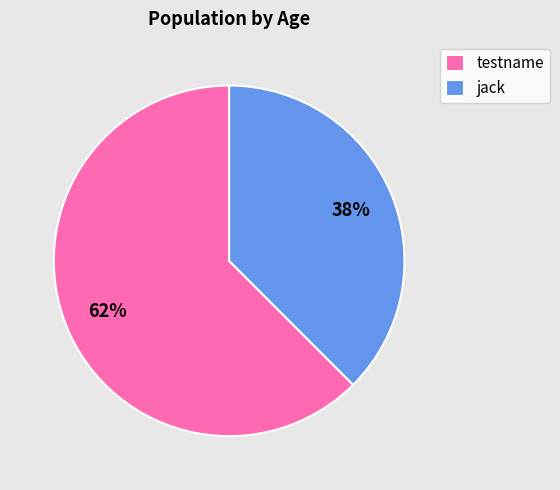

What is the smallest slice in the pie chart?

jack